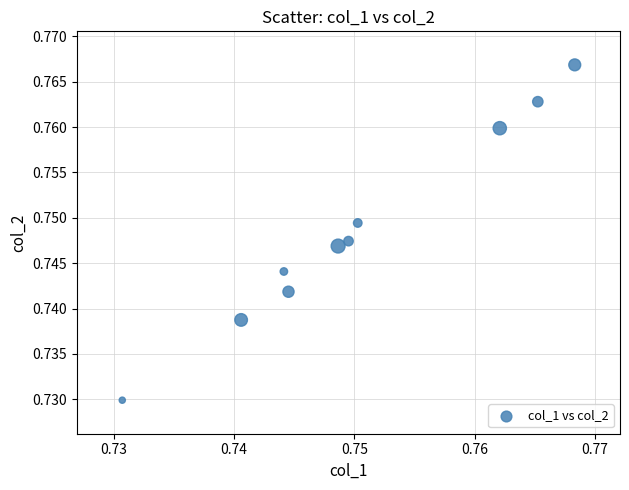

How many points are shown in the scatter plot?

10